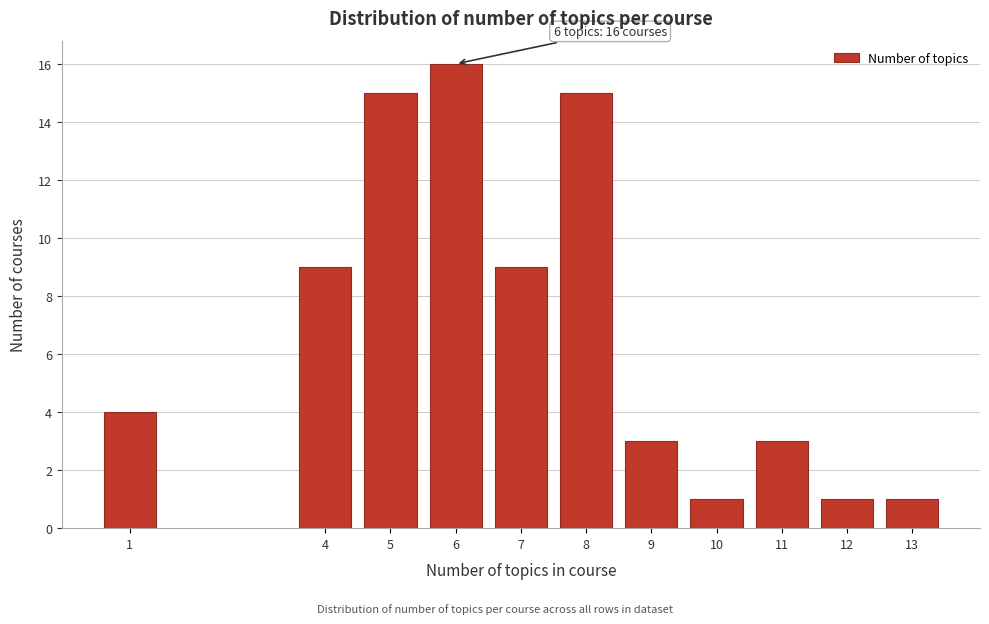

Reading left to right, transcribe all the data shown in this chart.

4	9	15	16	9	15	3	1	3	1	1